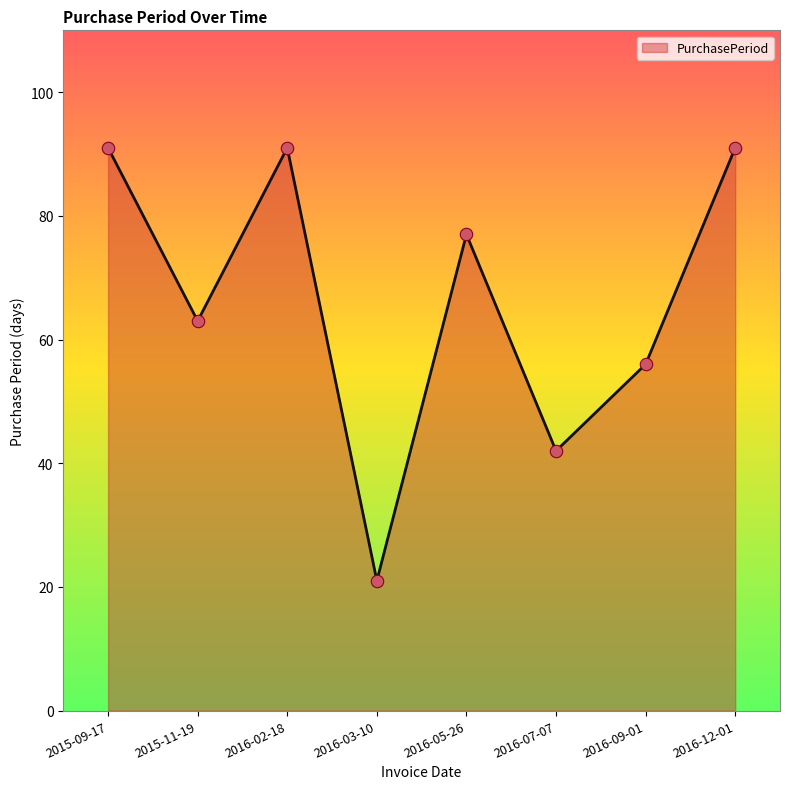

What is the change in value from 2015-11-19 to 2016-09-01?

-7